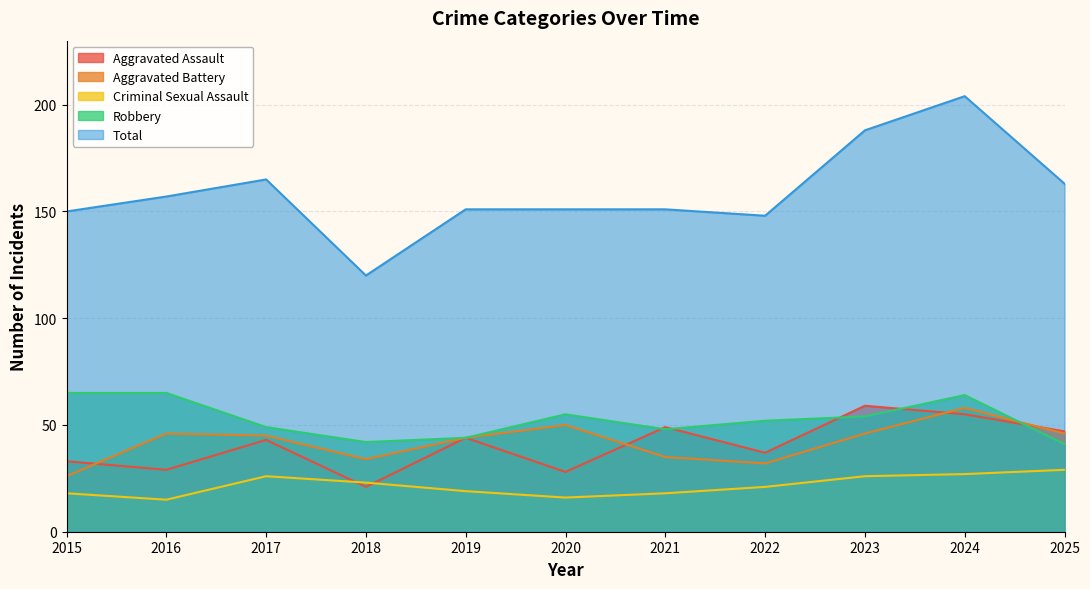

Does the chart have visible grid lines?

Yes